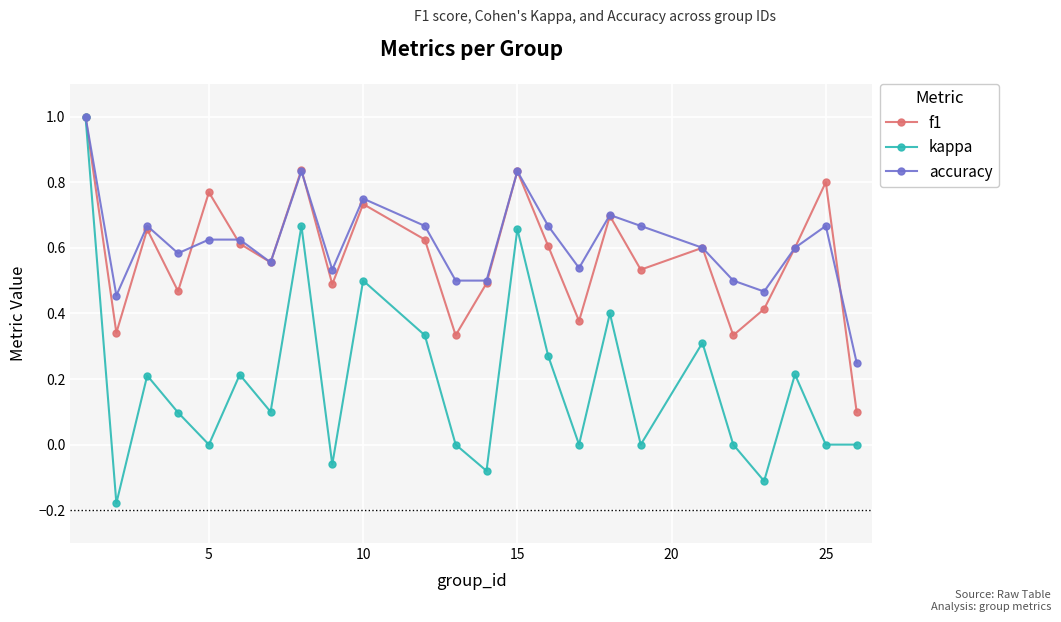

What is the highest value of the f1 series?

1.0